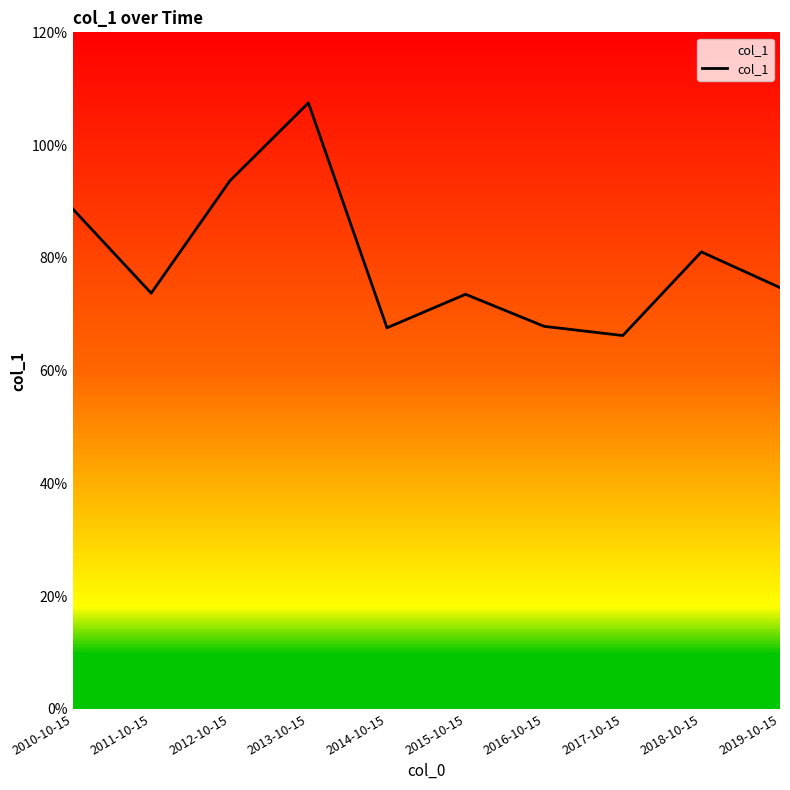

Does the chart have visible grid lines?

No